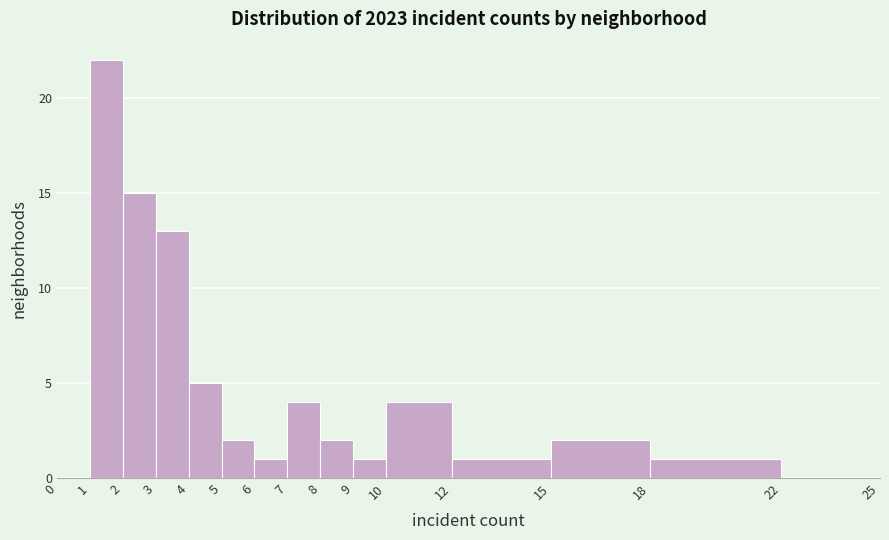

How tall is the bar that spans 15 to 18 on the x-axis? The values are not printed on the chart, so give them approximately, as read against the axis.

2